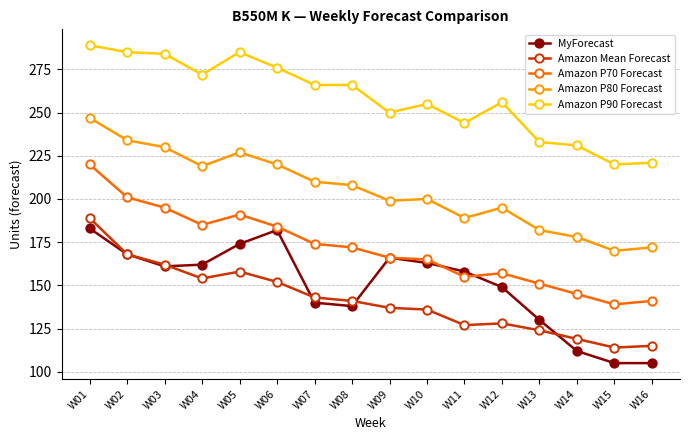

Between W03 and W16, which series saw the biggest shift?

Amazon P90 Forecast